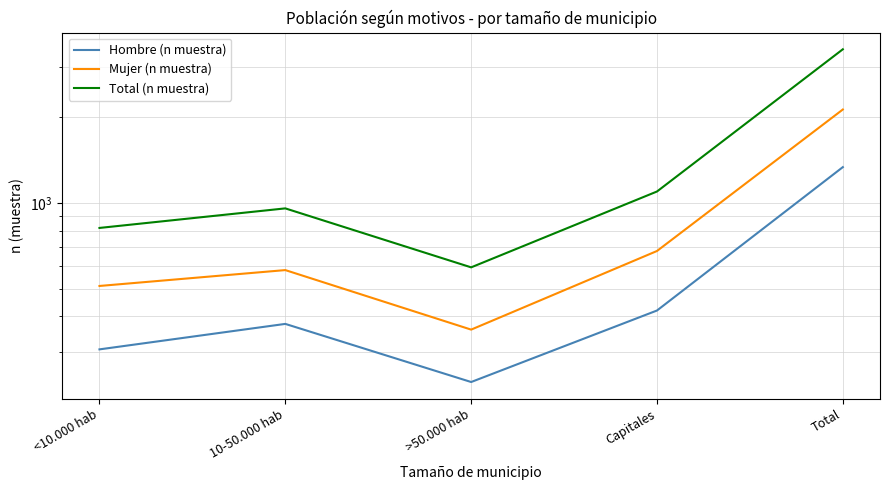

Reading left to right, extract all data points from this chart.

Hombre (n muestra): <10.000 hab=306	10-50.000 hab=376	>50.000 hab=235	Capitales=419	Total=1336
Mujer (n muestra): <10.000 hab=511	10-50.000 hab=581	>50.000 hab=359	Capitales=678	Total=2129
Total (n muestra): <10.000 hab=817	10-50.000 hab=957	>50.000 hab=594	Capitales=1097	Total=3465